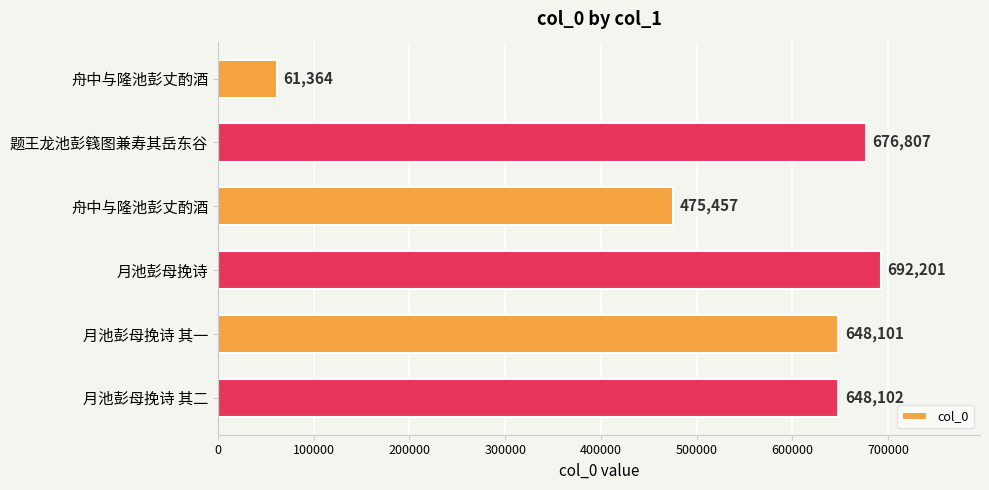

How many data points are less than 648102?

3